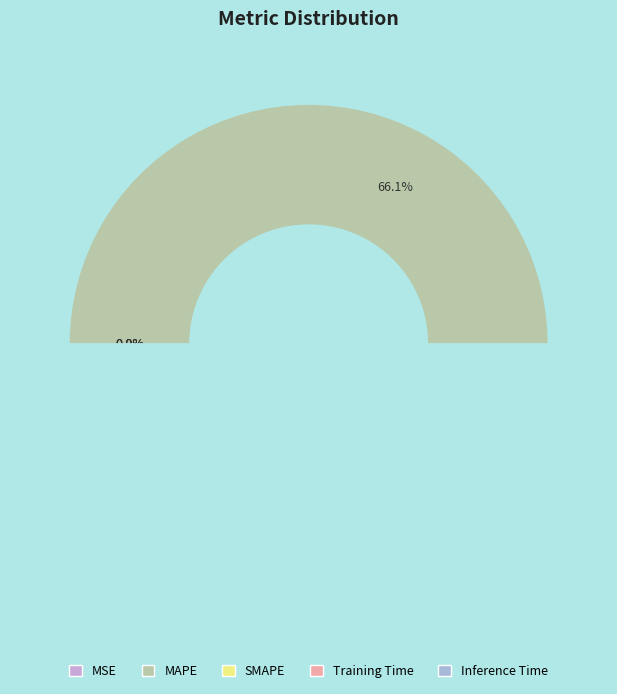

What is the majority slice?

MAPE